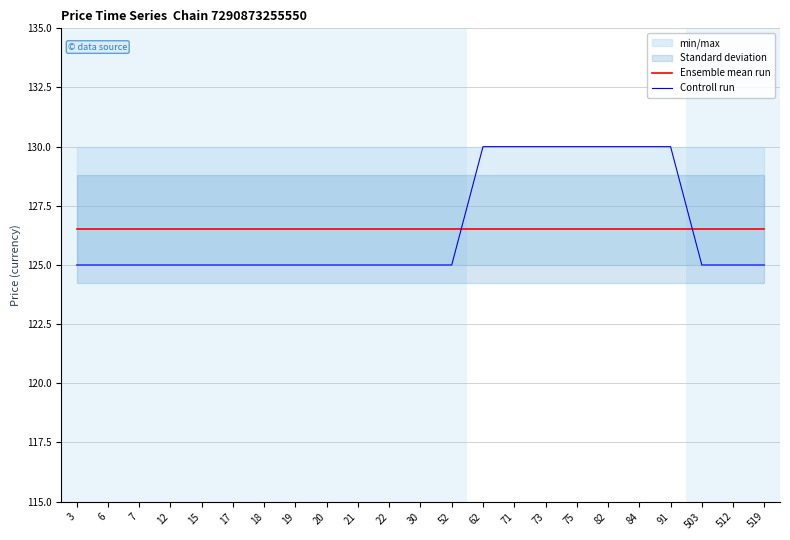

What is the average value of the Controll run series?

126.5